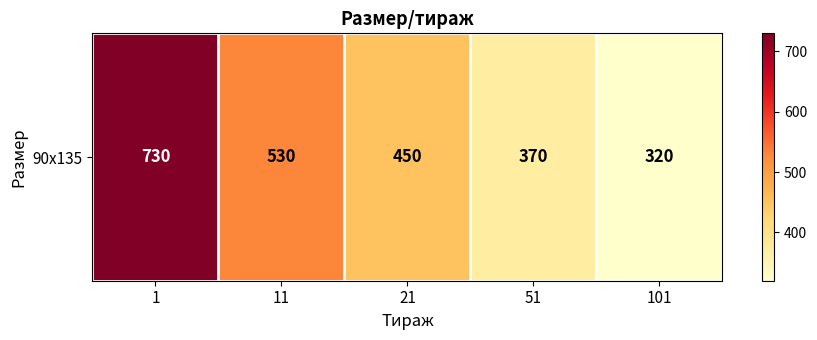

What is the ratio of the value at 1 to the value at 21?

1.6